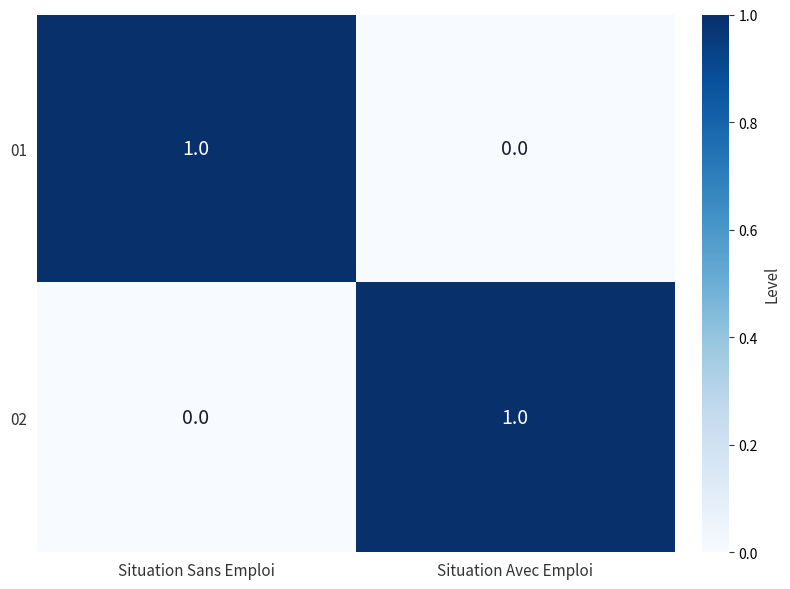

Is it true that 02 equals -1 at Situation Sans Emploi?

False